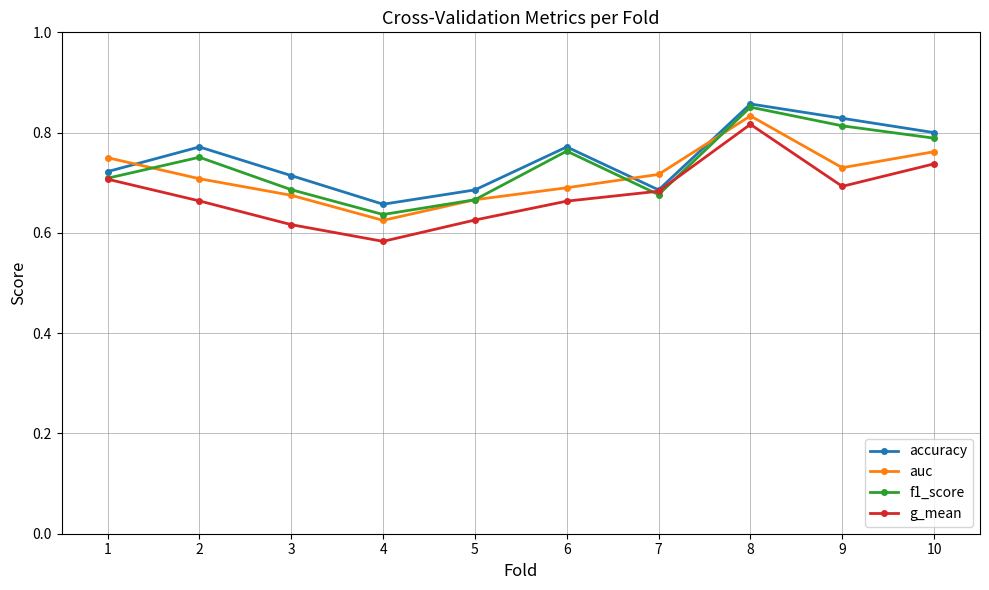

At 6, list the series in order from largest to smallest.

accuracy, f1_score, auc, g_mean